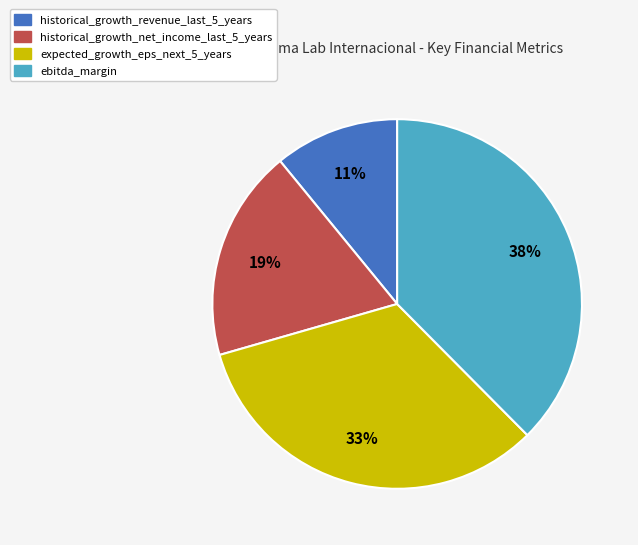

Does any single category account for the majority?

No